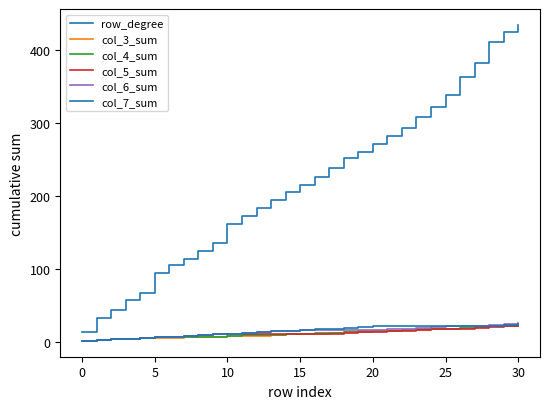

What is the minimum value shown in the chart?

1